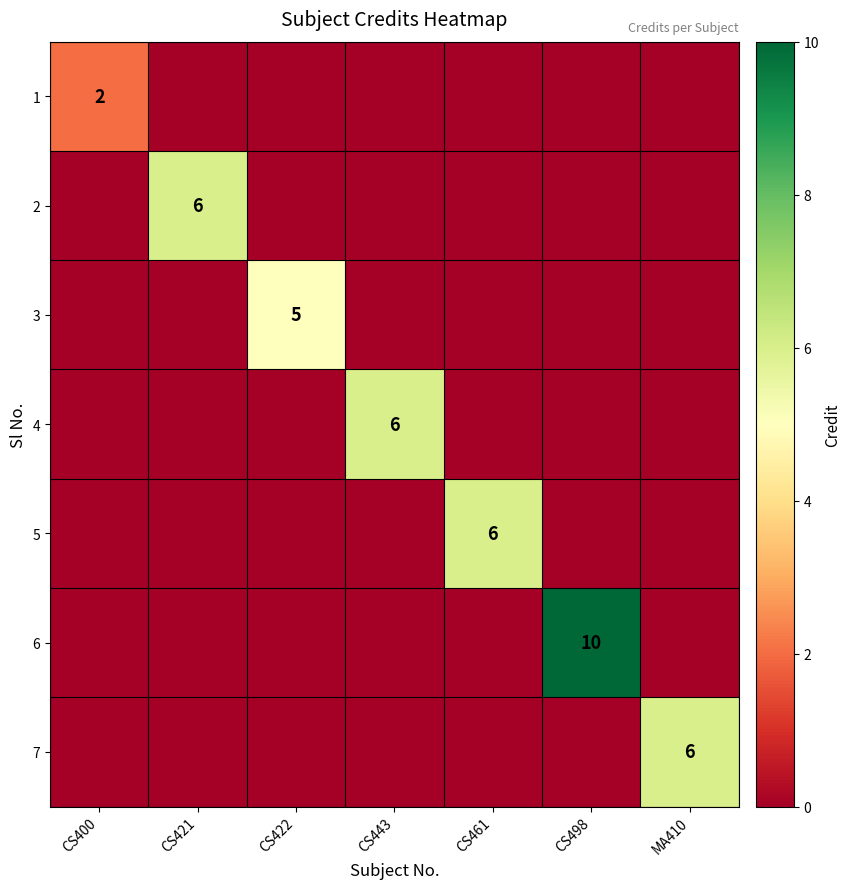

The 7 series shows 6 at MA410. True or false?

True